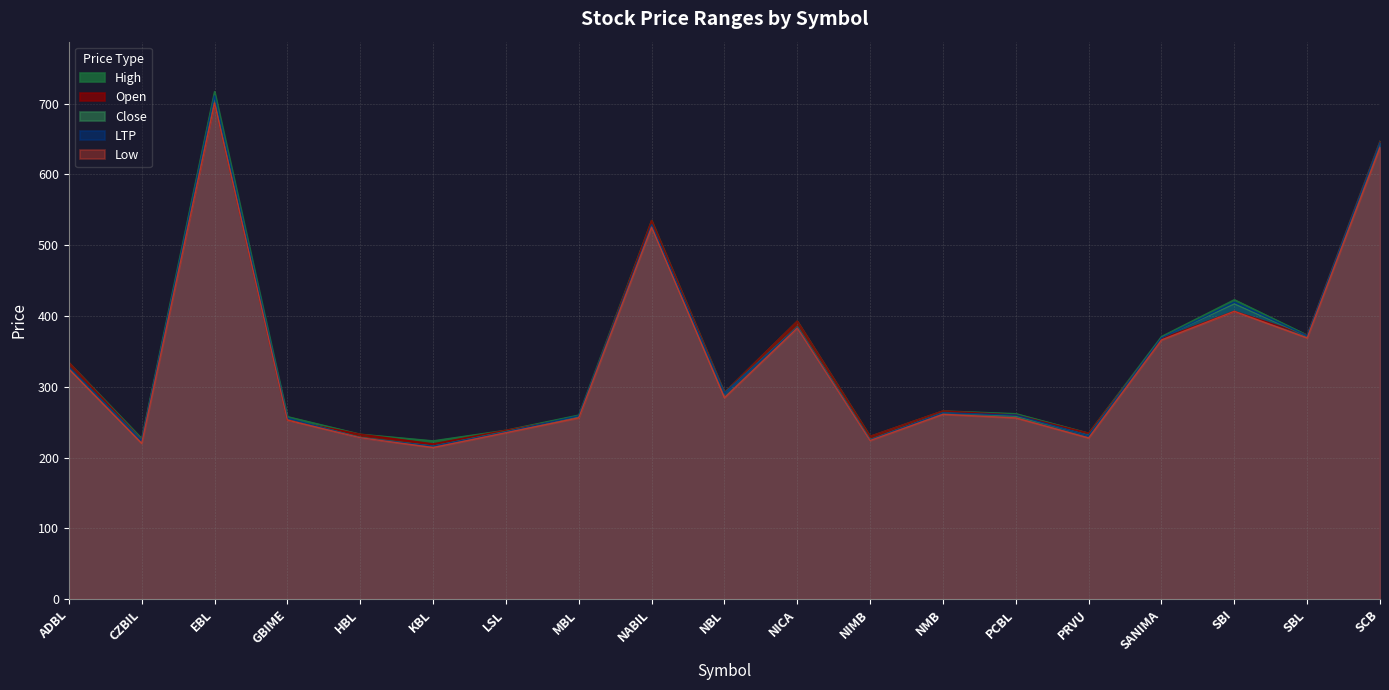

True or false: LTP and Low cross at least once.

False